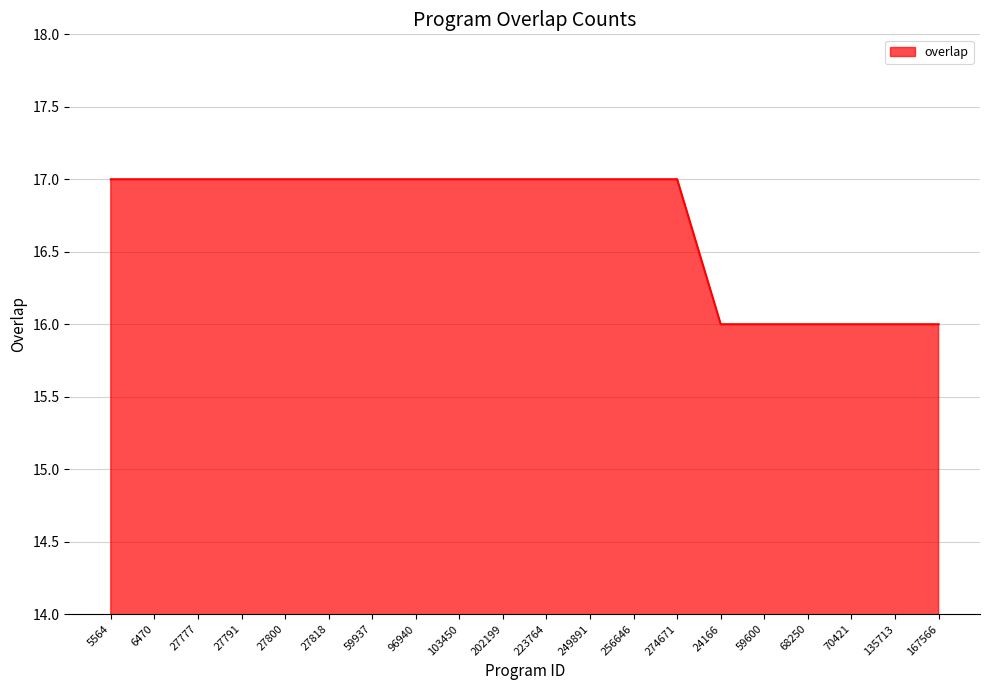

What is the smallest value displayed?

16